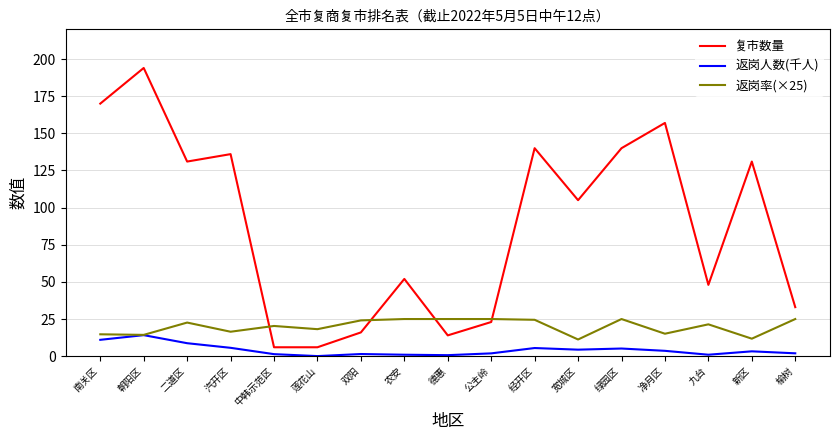

What is the total value across all series at 净月区?

175.7